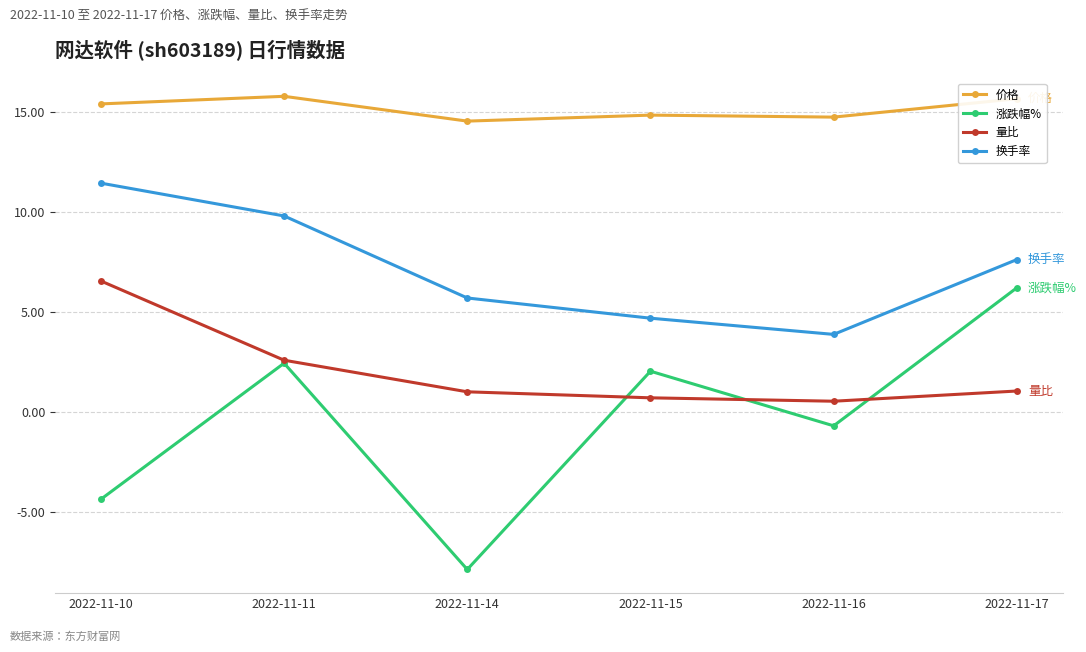

How many values in the 涨跌幅% series are below 2?

3